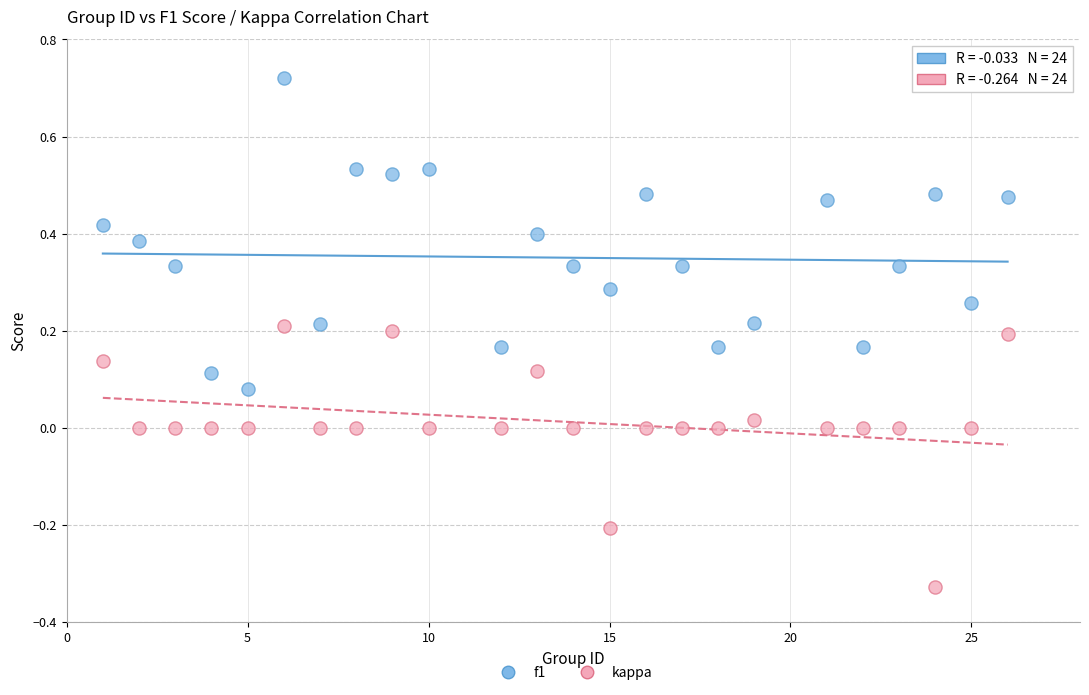

What is the X range (max minus min) for the scatter plot?

25.0